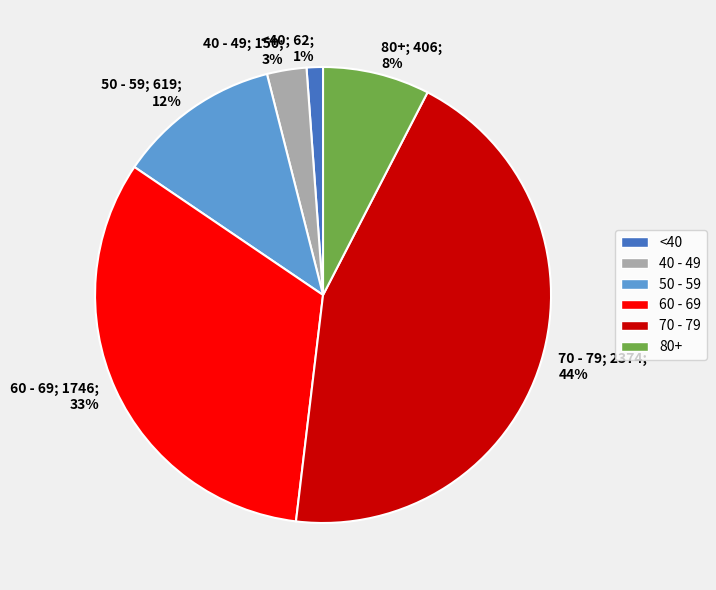

Rank the categories by value from lowest to highest.

<40, 40 - 49, 80+, 50 - 59, 60 - 69, 70 - 79